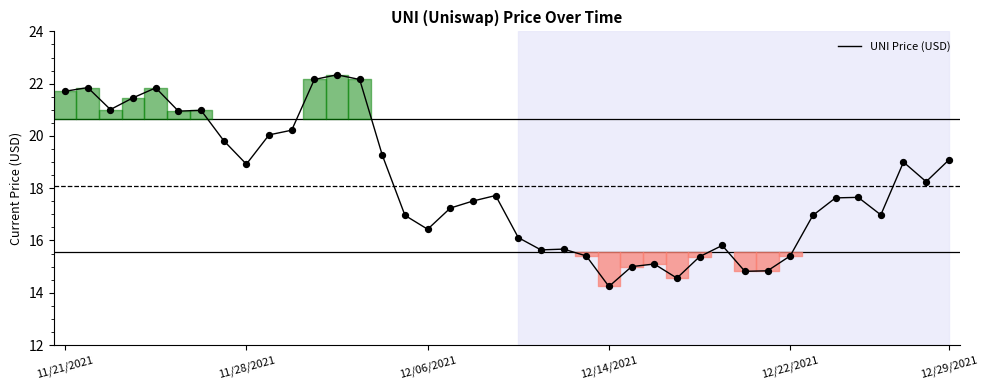

What is the smallest value displayed?

14.2